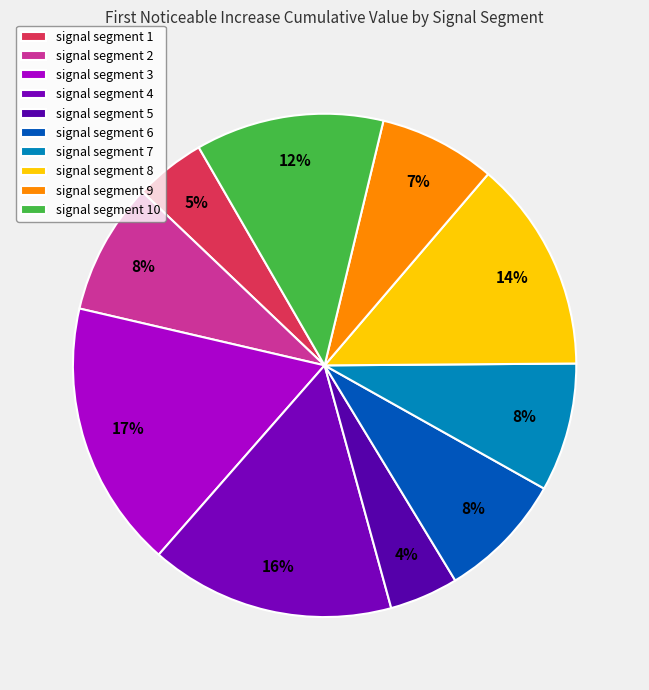

How many slices are in this pie chart?

10